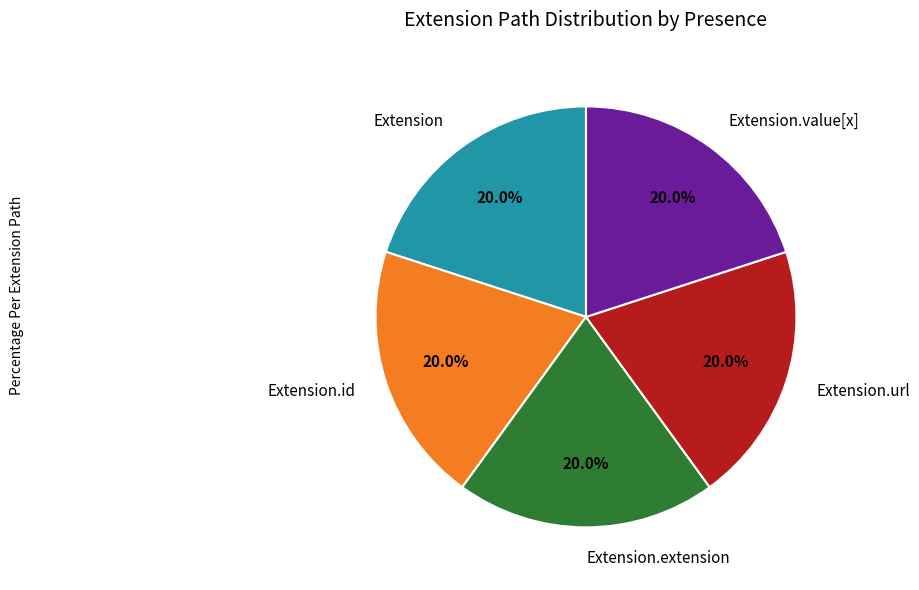

How much of the chart is everything except Extension.value[x]?

80.0%